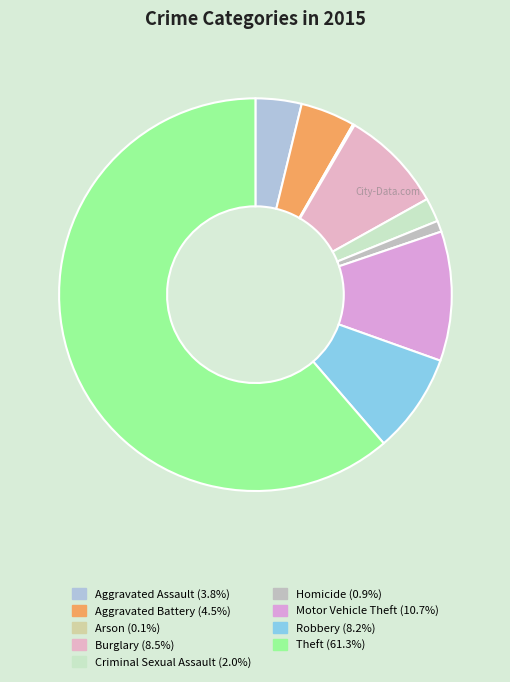

Between Criminal Sexual Assault and Arson, which is larger?

Criminal Sexual Assault